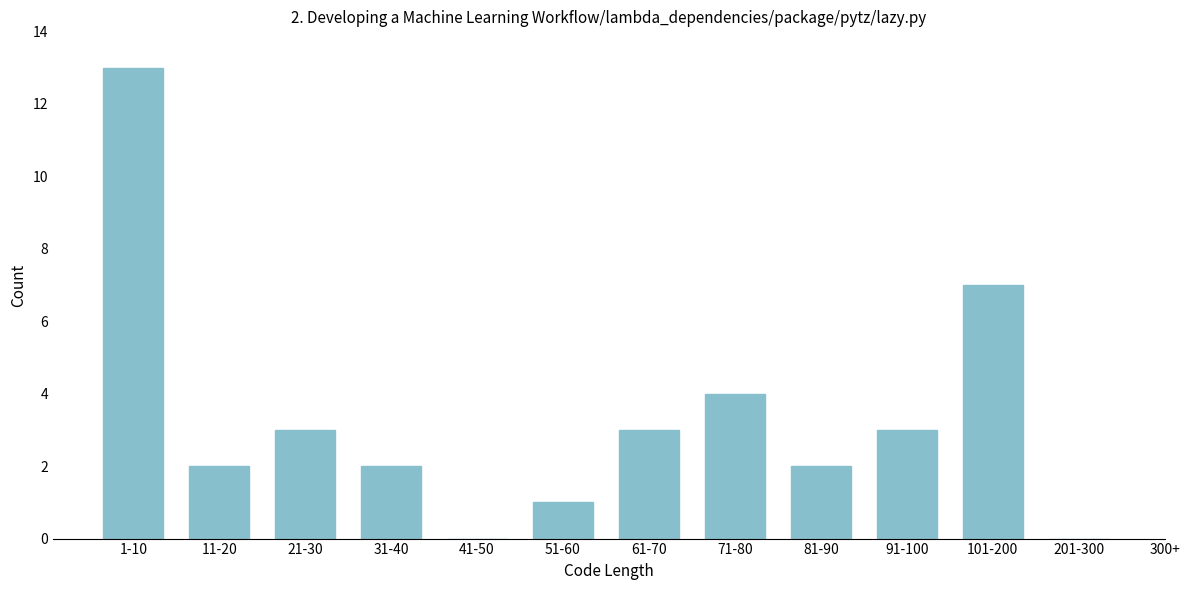

Reading left to right, transcribe all the data shown in this chart.

1-10=13	11-20=2	21-30=3	31-40=2	41-50=0	51-60=1	61-70=3	71-80=4	81-90=2	91-100=3	101-200=7	201-300=0